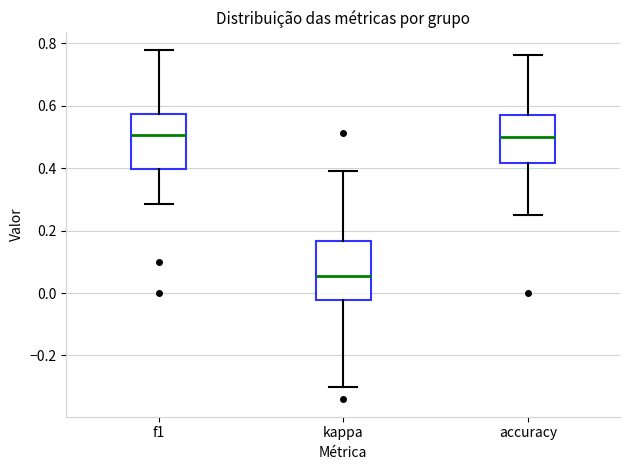

Where is the lower edge of the box for kappa on the y-axis? The values are not printed on the chart, so give them approximately, as read against the axis.

-0.02